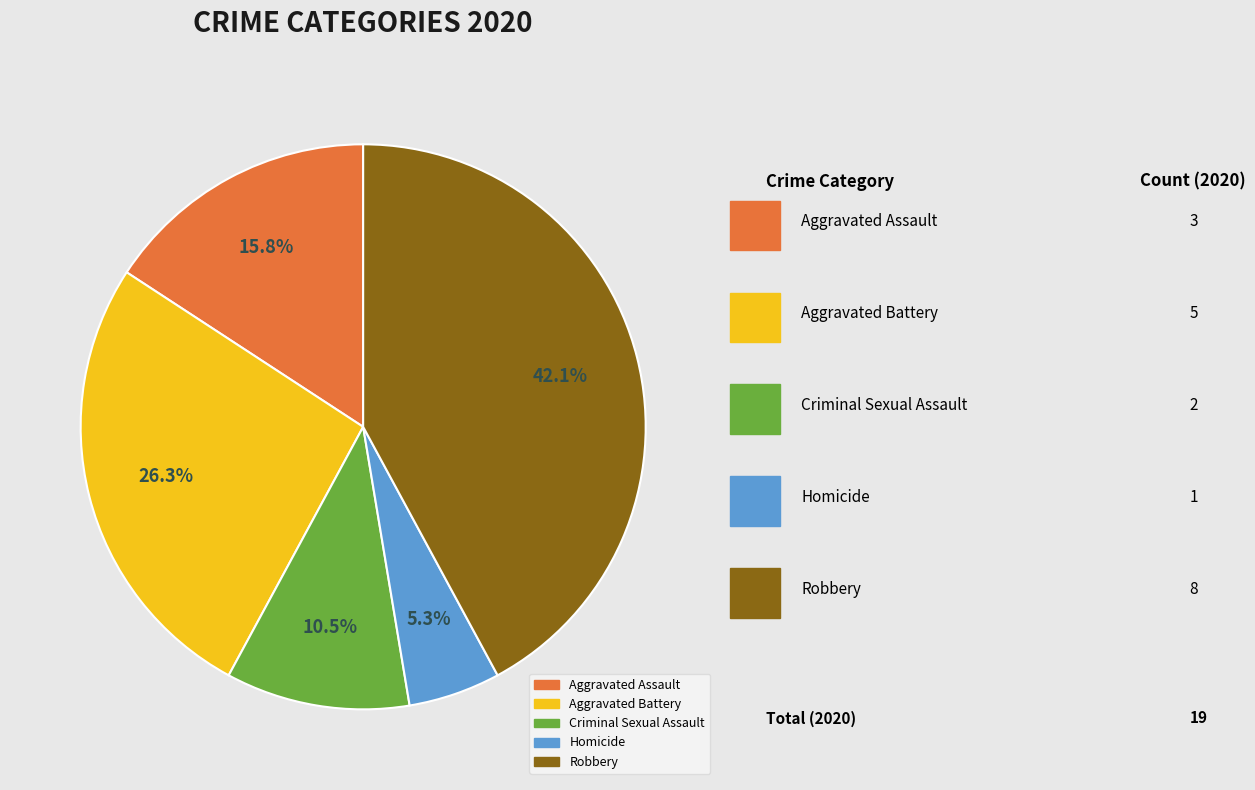

Which has a higher value, Criminal Sexual Assault or Robbery?

Robbery